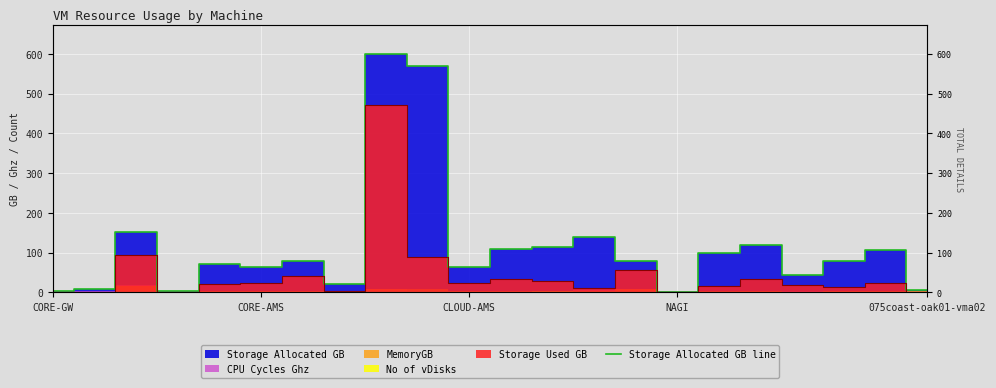

How many lines are shown in the chart?

1